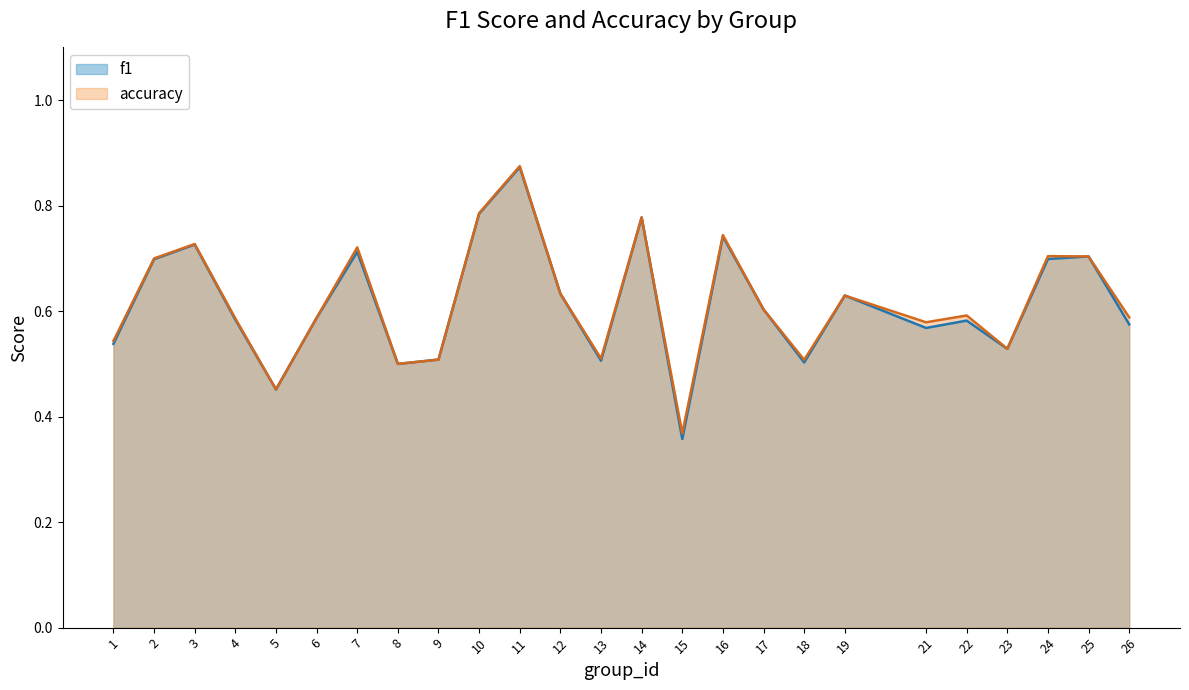

Rank the categories by f1 value from lowest to highest.

15, 5, 8, 18, 13, 9, 23, 1, 21, 26, 22, 4, 6, 17, 19, 12, 2, 24, 25, 7, 3, 16, 14, 10, 11